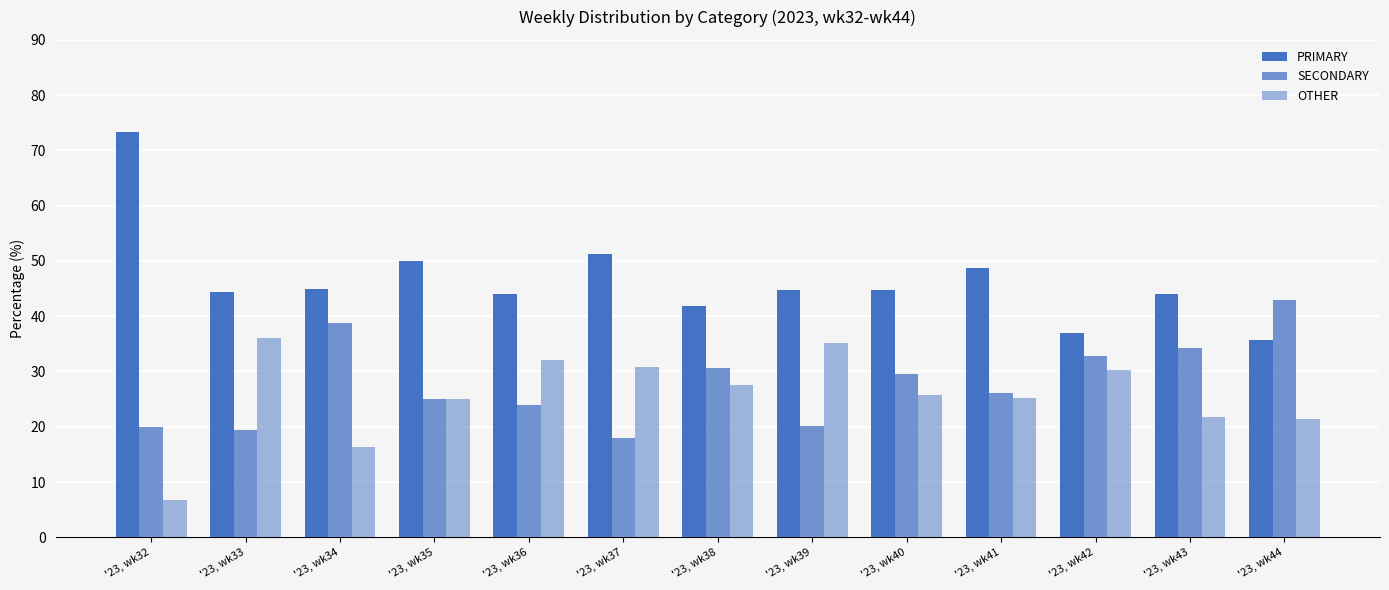

What is the minimum value shown in the chart?

6.7